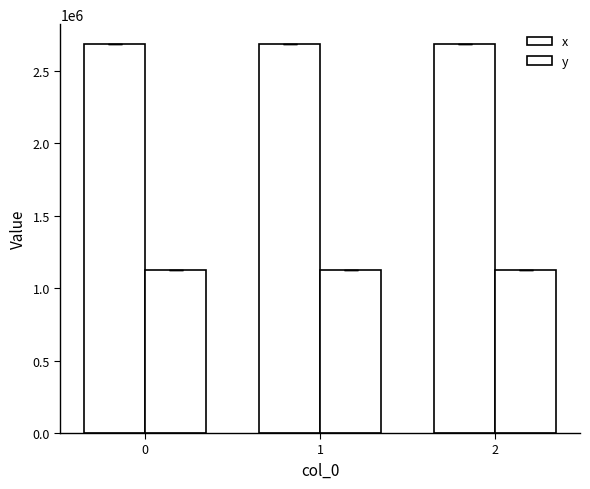

Rank the series at 1 from lowest to highest value.

y, x